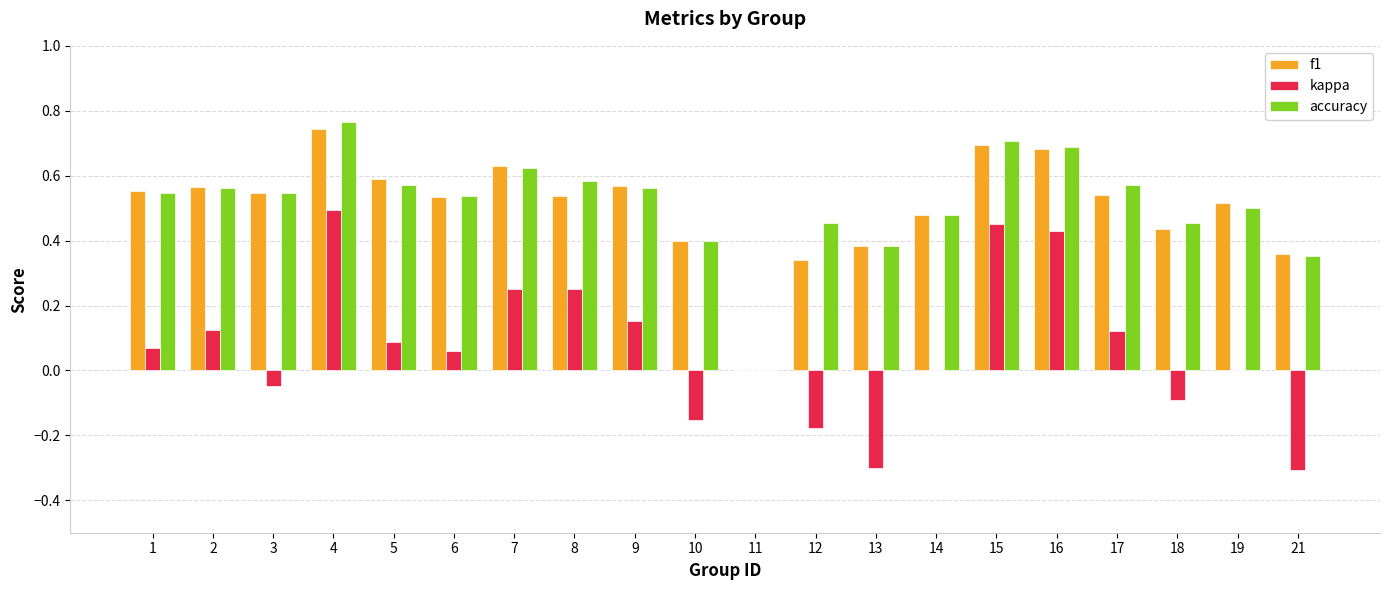

How many series are shown in this chart?

3